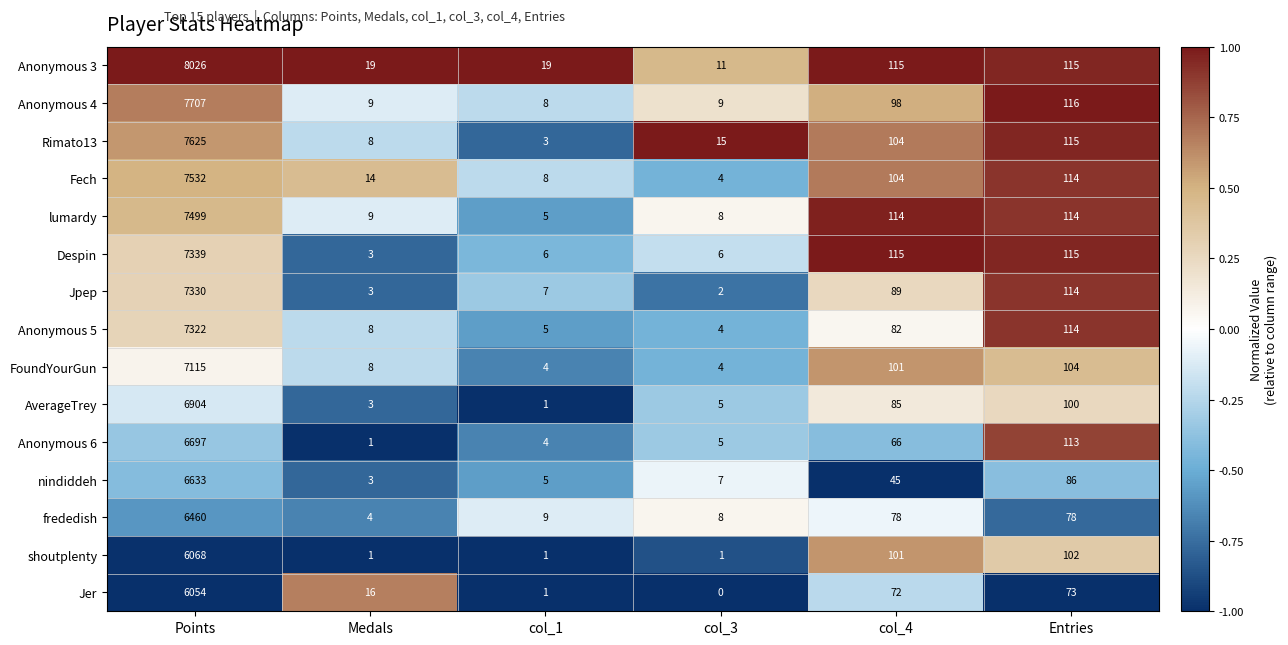

At which label does AverageTrey first exceed 85?

Points